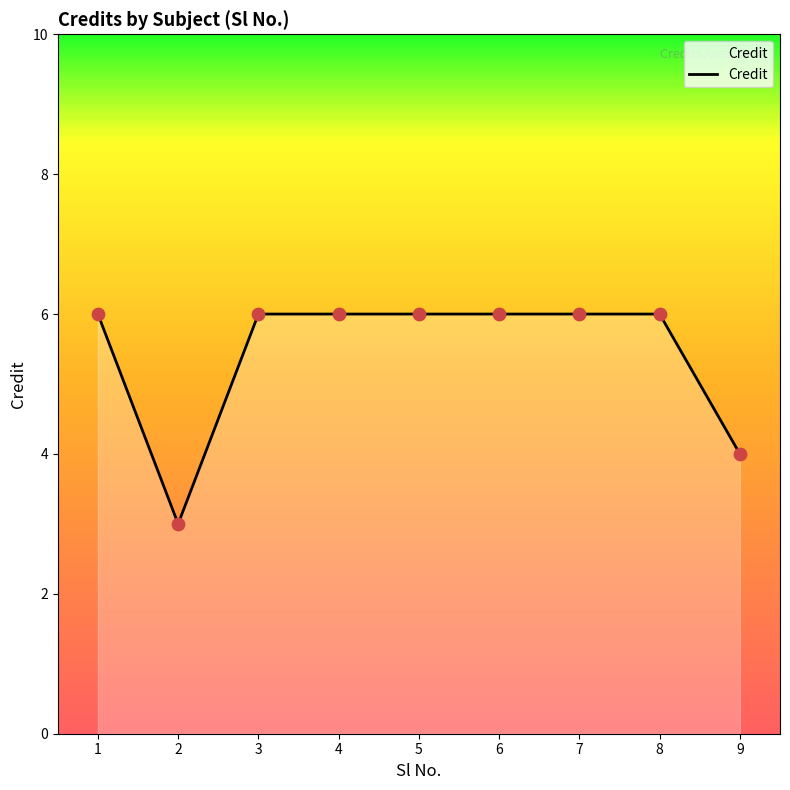

What is the change in value from 2 to 5?

+3